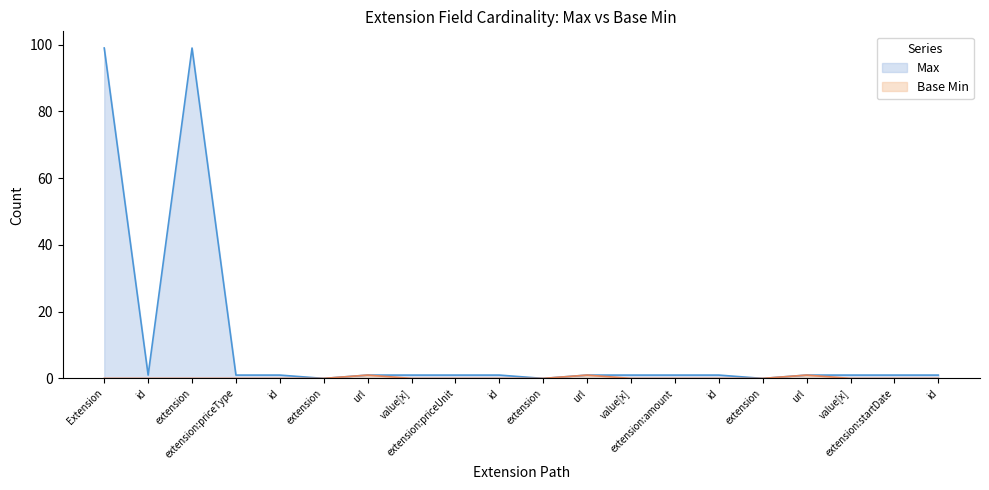

At which category is the sum across all series the highest?

Extension